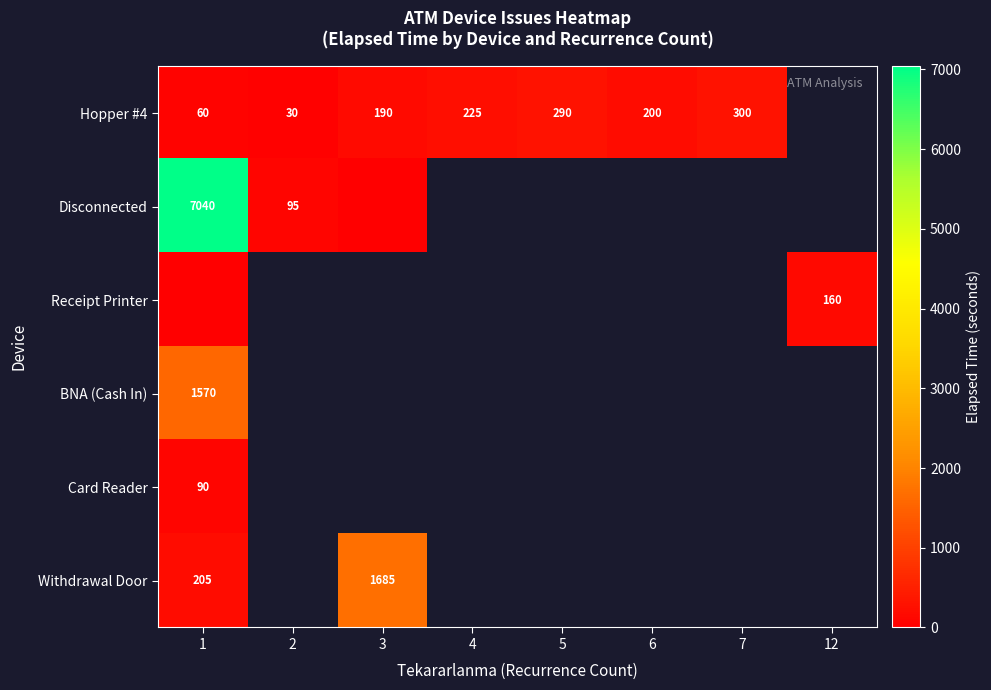

At which category does the chart reach its peak across all series?

1